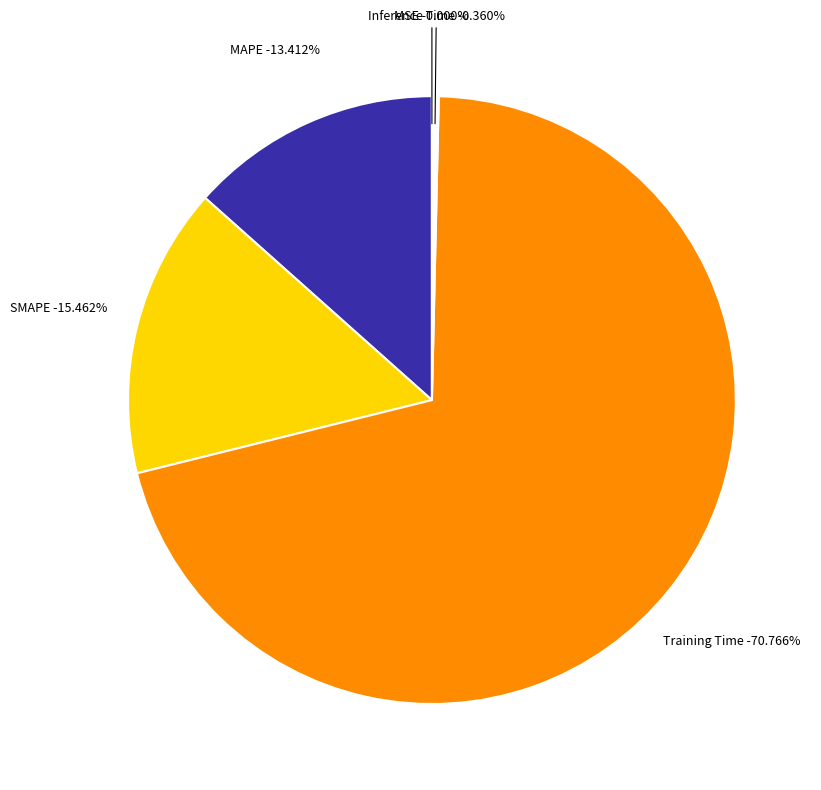

To the nearest percent, what is the average slice percentage?

20%